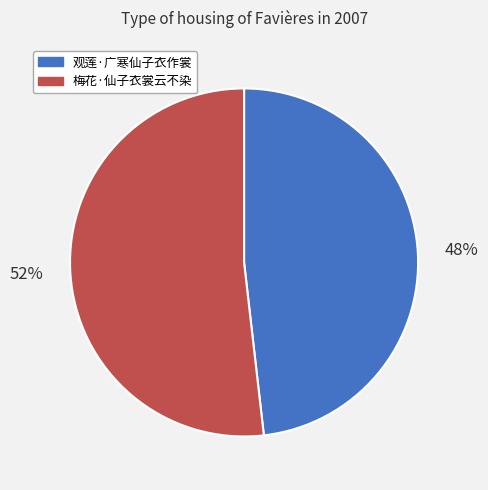

What is the ratio of the value at 梅花·仙子衣裳云不染 to the value at 观莲·广寒仙子衣作裳?

1.1